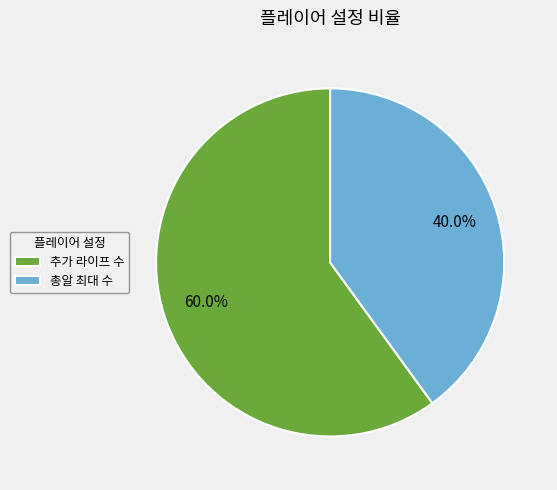

Does any single category account for the majority?

Yes